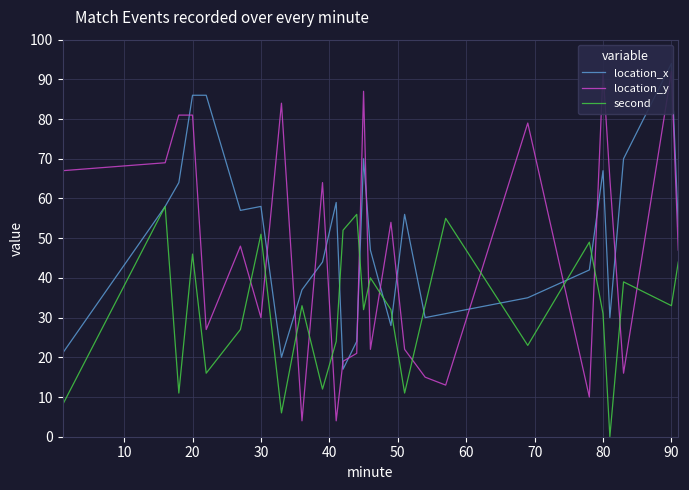

What is the difference between the maximum and second lowest values in the location_x series?

74